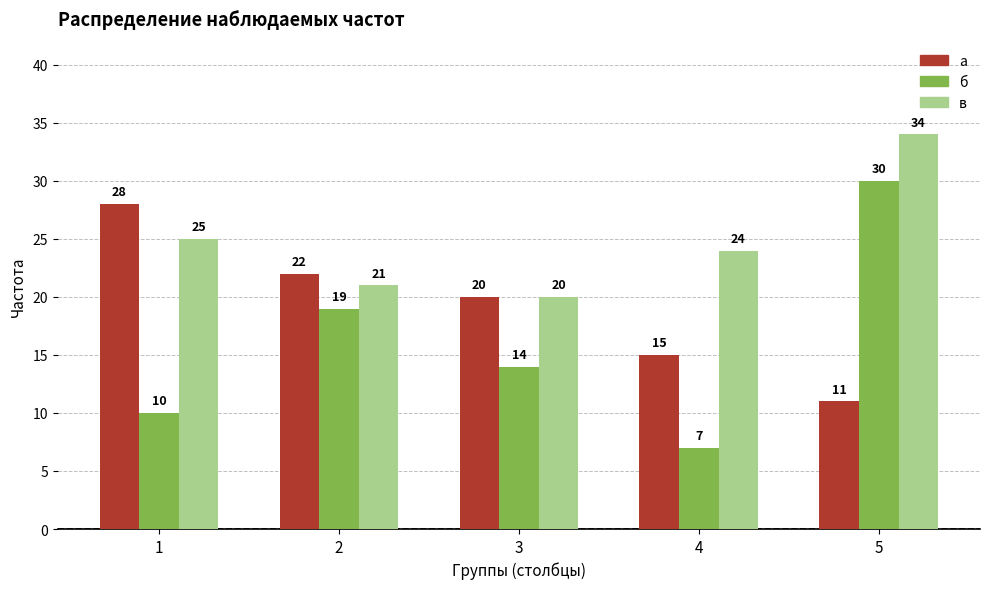

What is the value of the в bar at the 4th from the left?

24